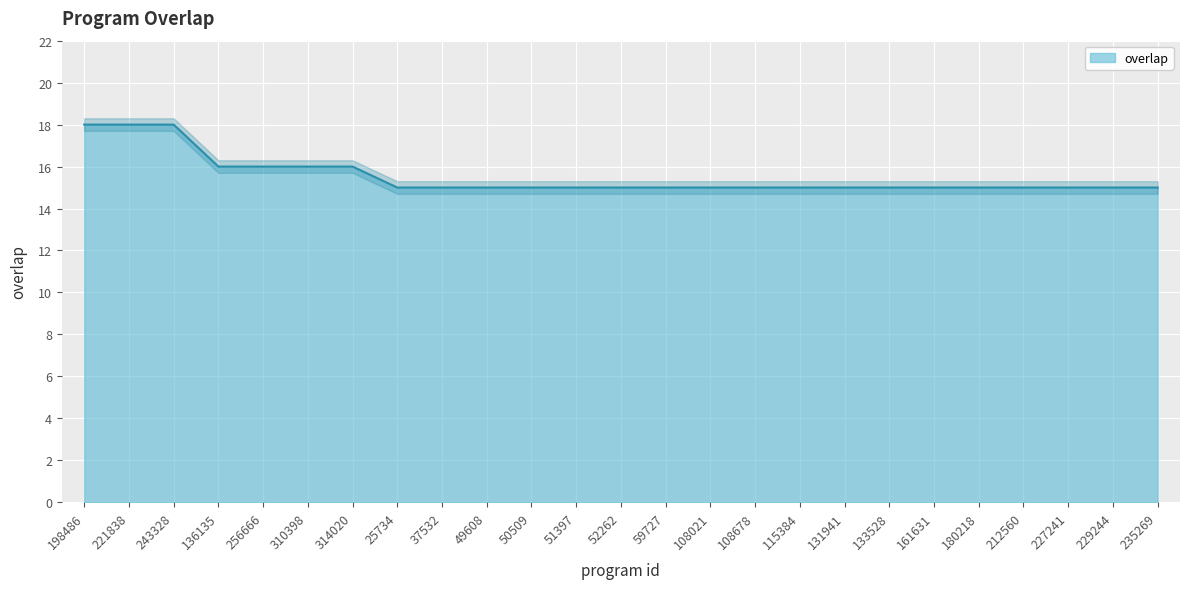

Count the number of values greater than 15.

7